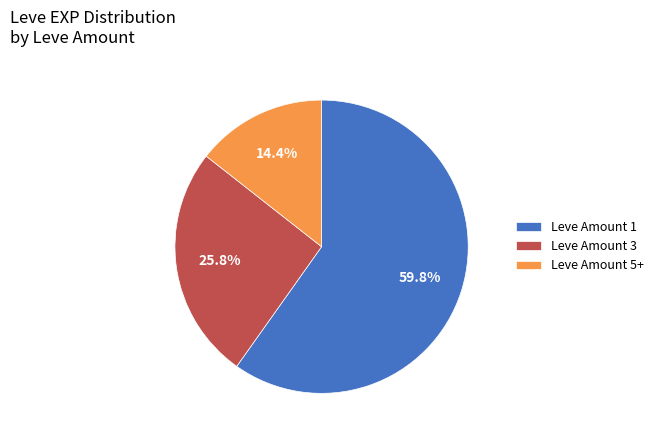

Which has a higher value, Leve Amount 1 or Leve Amount 5+?

Leve Amount 1